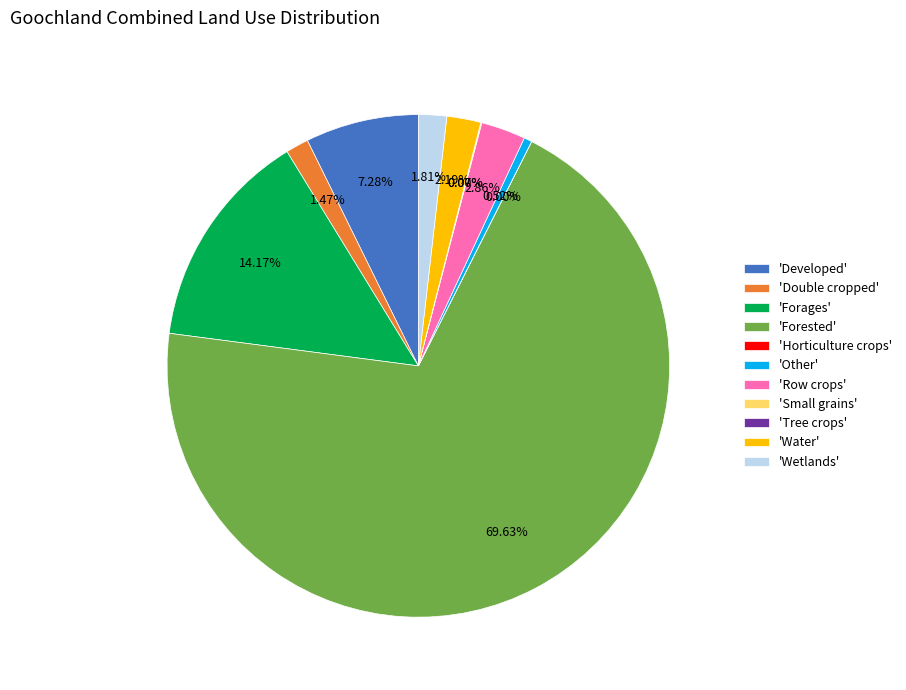

Between 'Row crops' and 'Wetlands', which is larger?

'Row crops'